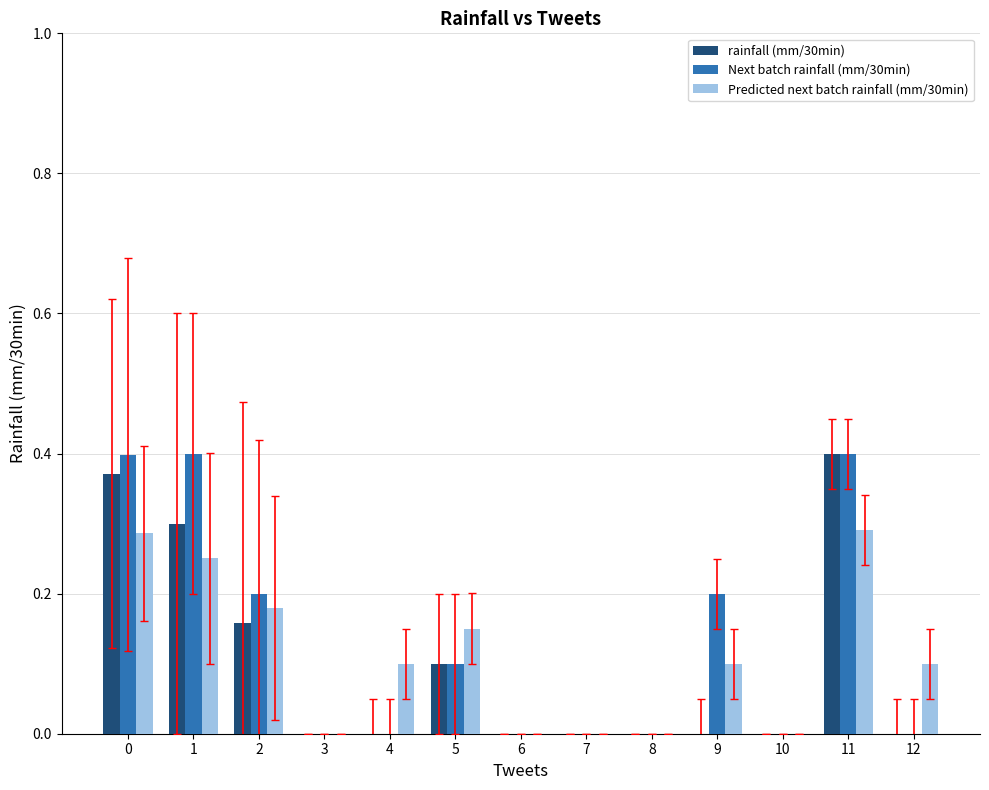

Between 5 and 6, which series saw the biggest shift?

Predicted next batch rainfall (mm/30min)